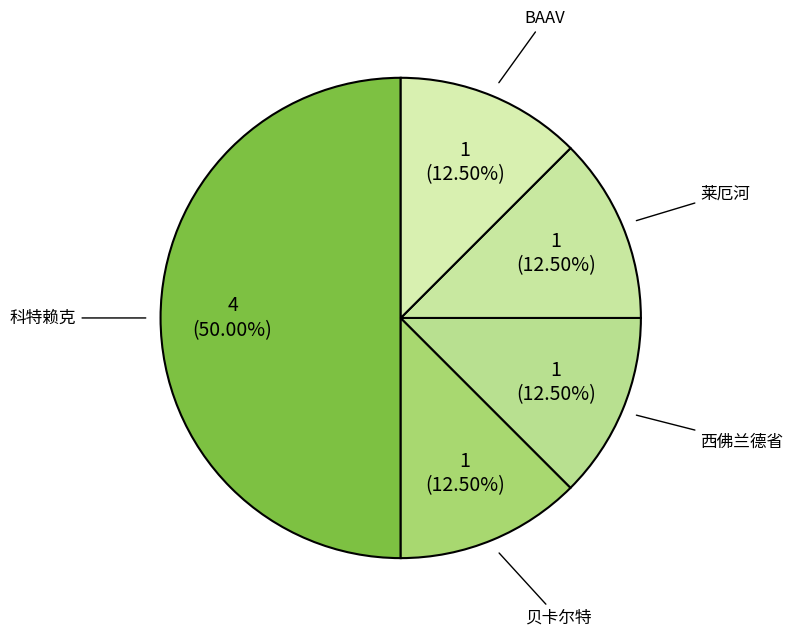

To the nearest percent, what is the average slice percentage?

20%